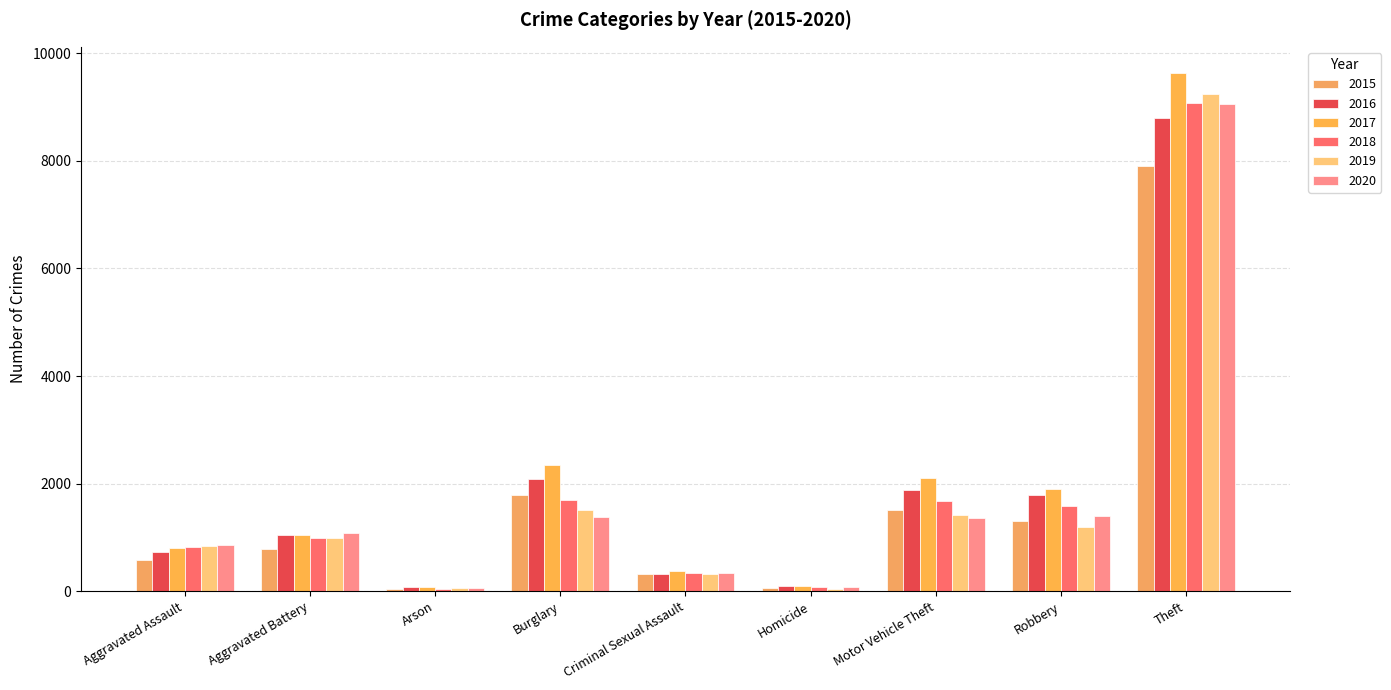

Rank the categories by 2016 value from lowest to highest.

Arson, Homicide, Criminal Sexual Assault, Aggravated Assault, Aggravated Battery, Robbery, Motor Vehicle Theft, Burglary, Theft